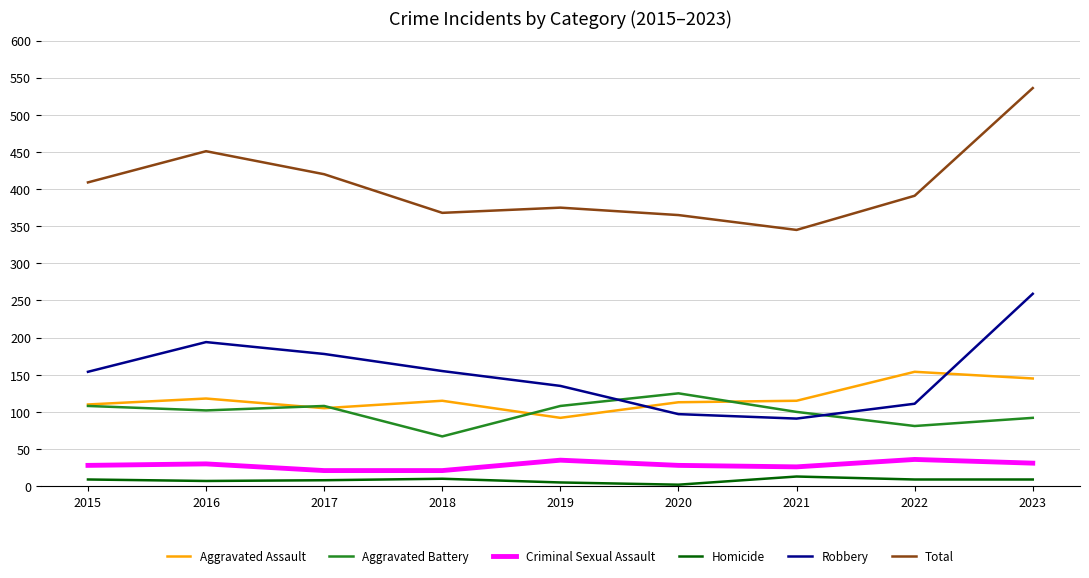

Is the value of Robbery at 2022 greater than the value of Criminal Sexual Assault at 2016?

Yes